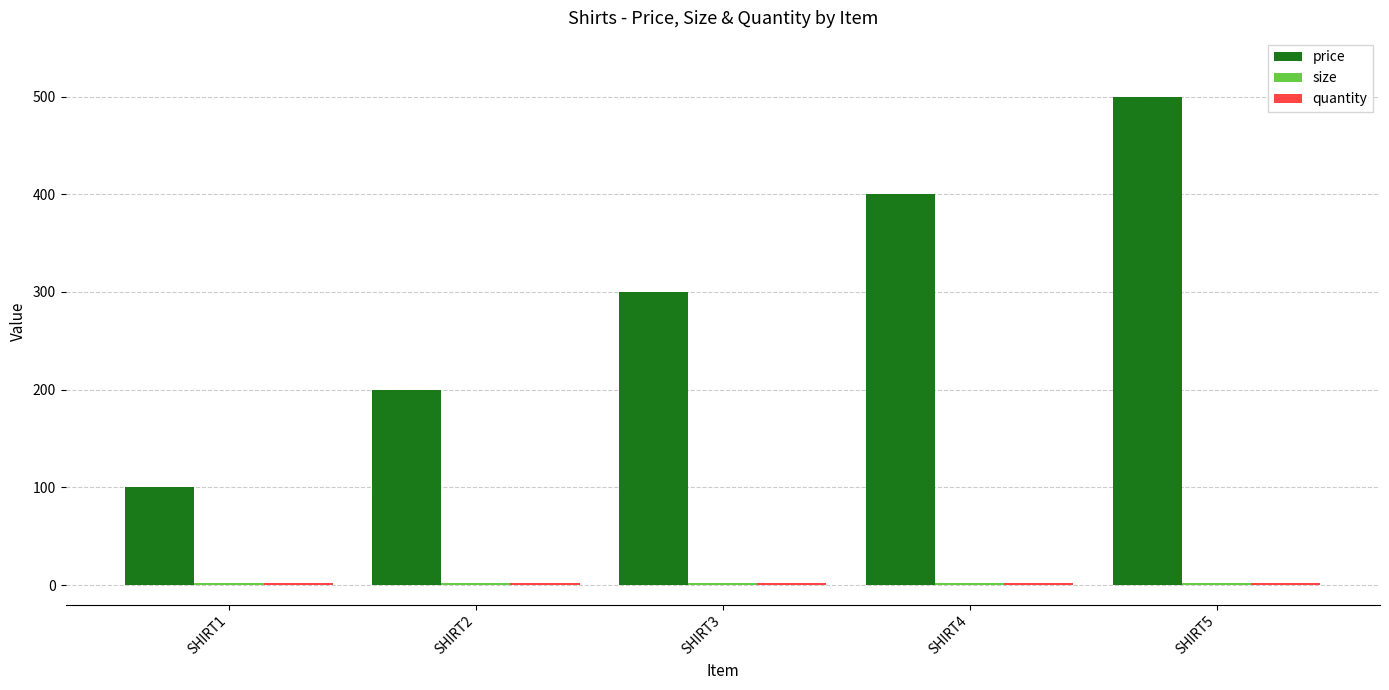

Rank the categories by price value from lowest to highest.

SHIRT1, SHIRT2, SHIRT3, SHIRT4, SHIRT5